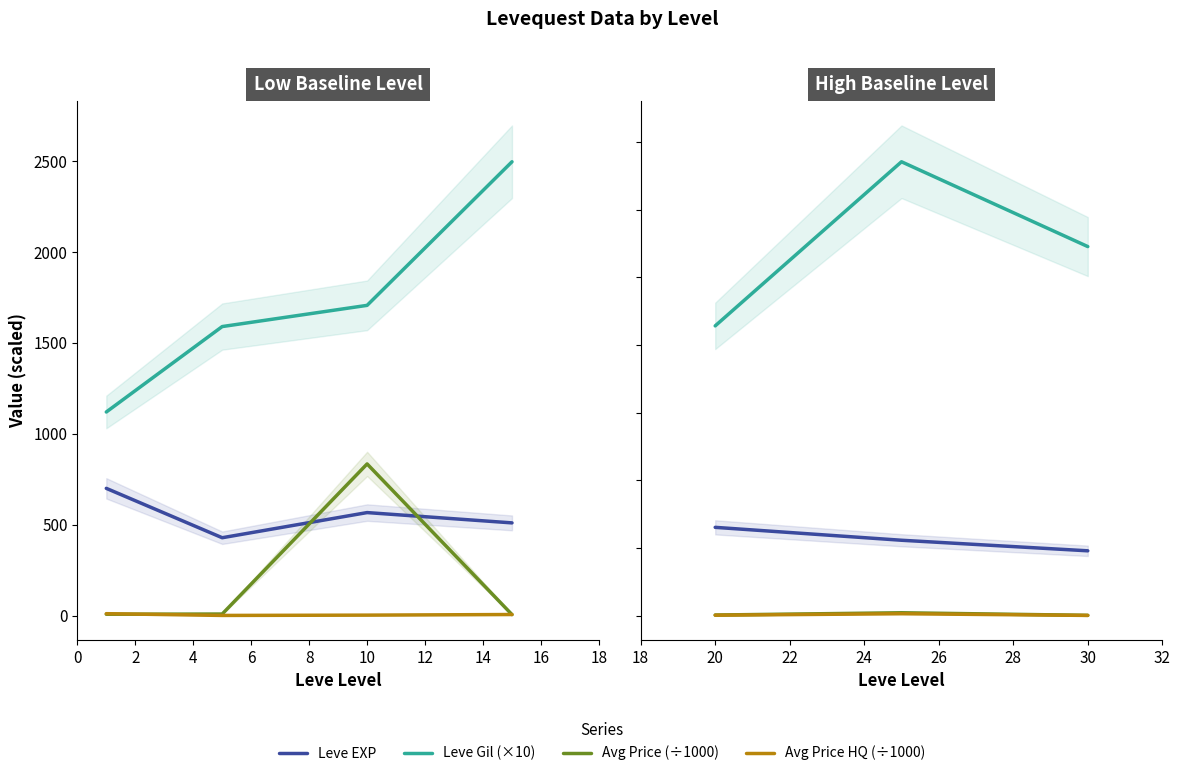

What is the value of the Avg Price (÷1000) point at the 3rd from the left?

3.3